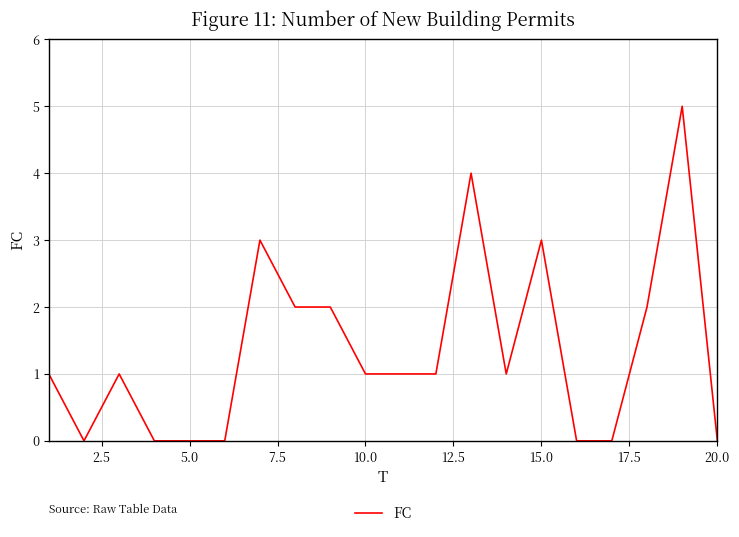

What is the difference between the maximum and minimum values?

5